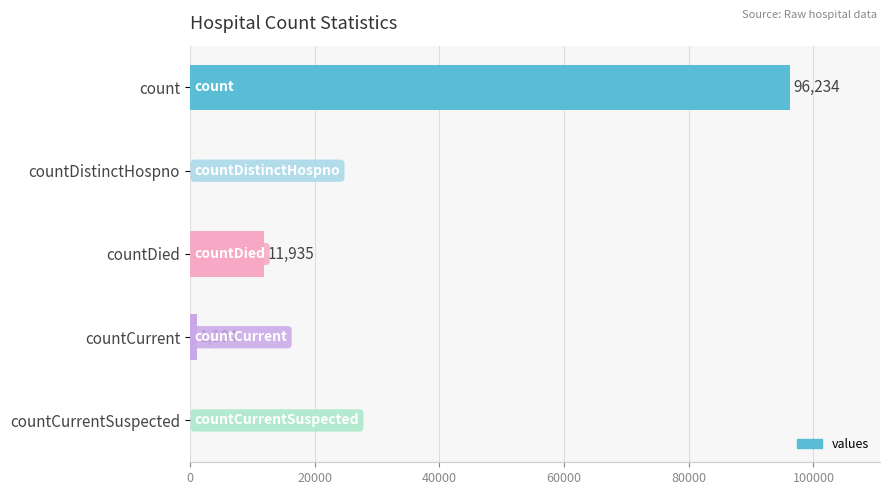

Between countDied and countCurrentSuspected, which is larger?

countDied